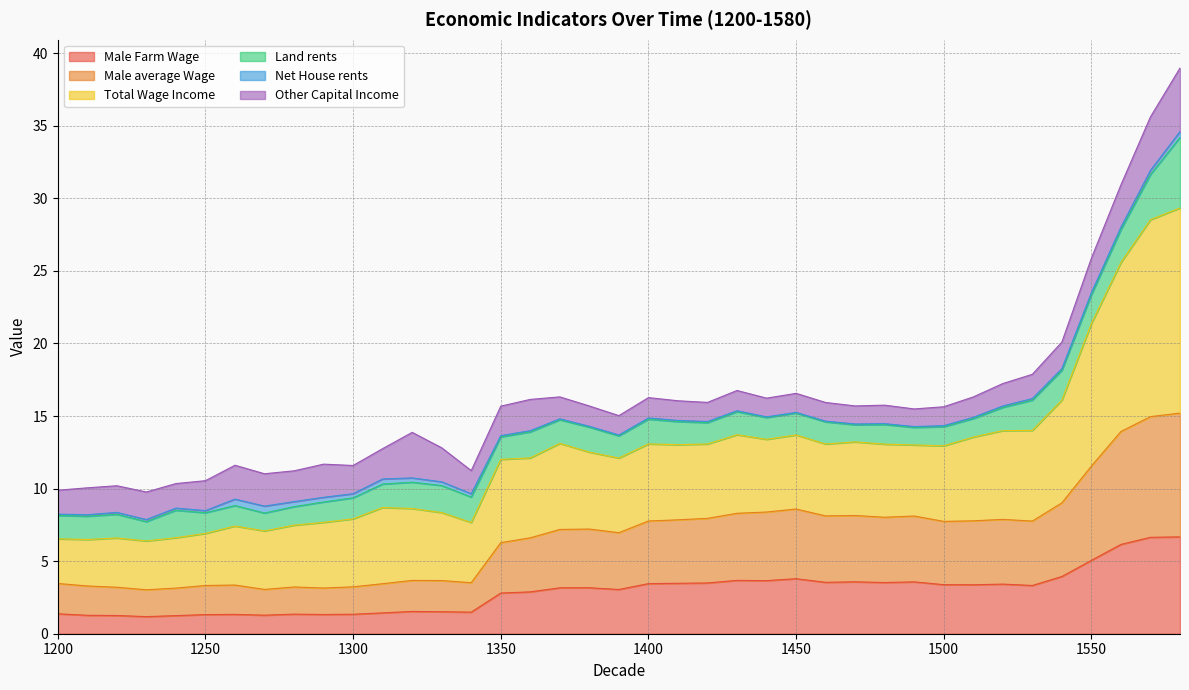

What is the highest value of the Male Farm Wage series?

6.7